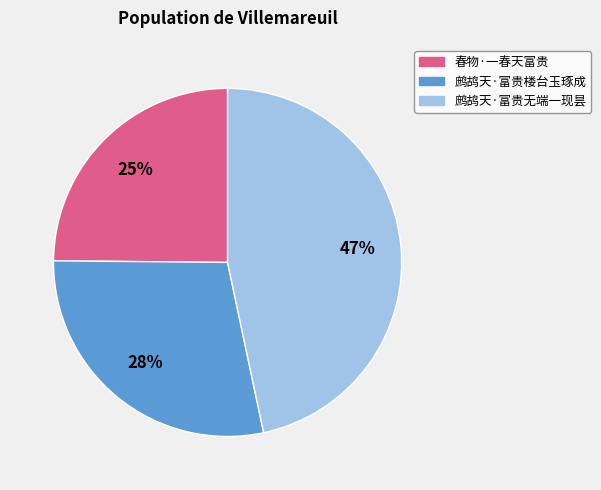

Rank the categories by value from highest to lowest.

鹧鸪天·富贵无端一现昙, 鹧鸪天·富贵楼台玉琢成, 春物·一春天富贵